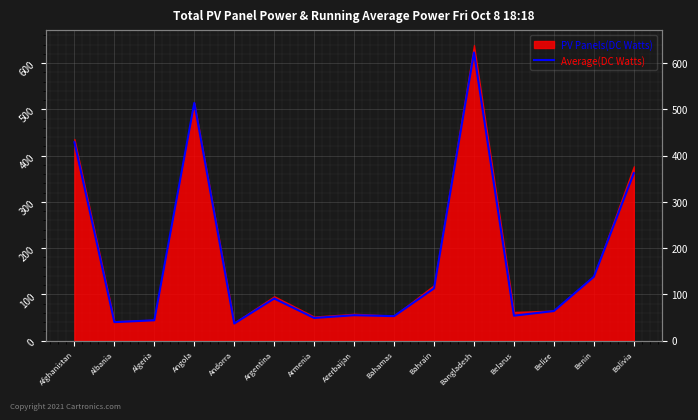

How many points are lower than both their immediate neighbors (excluding endpoints)?

5